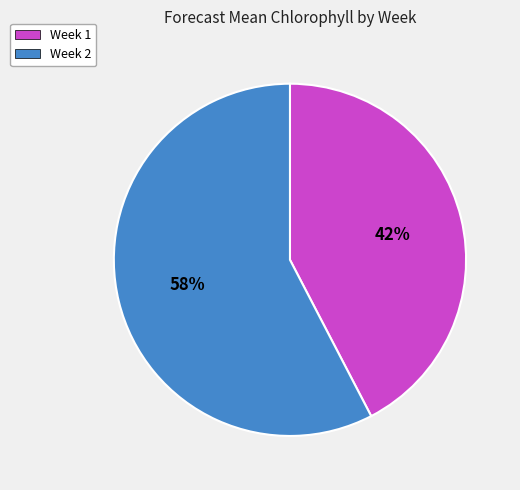

Which slice represents more than half of the pie?

Week 2